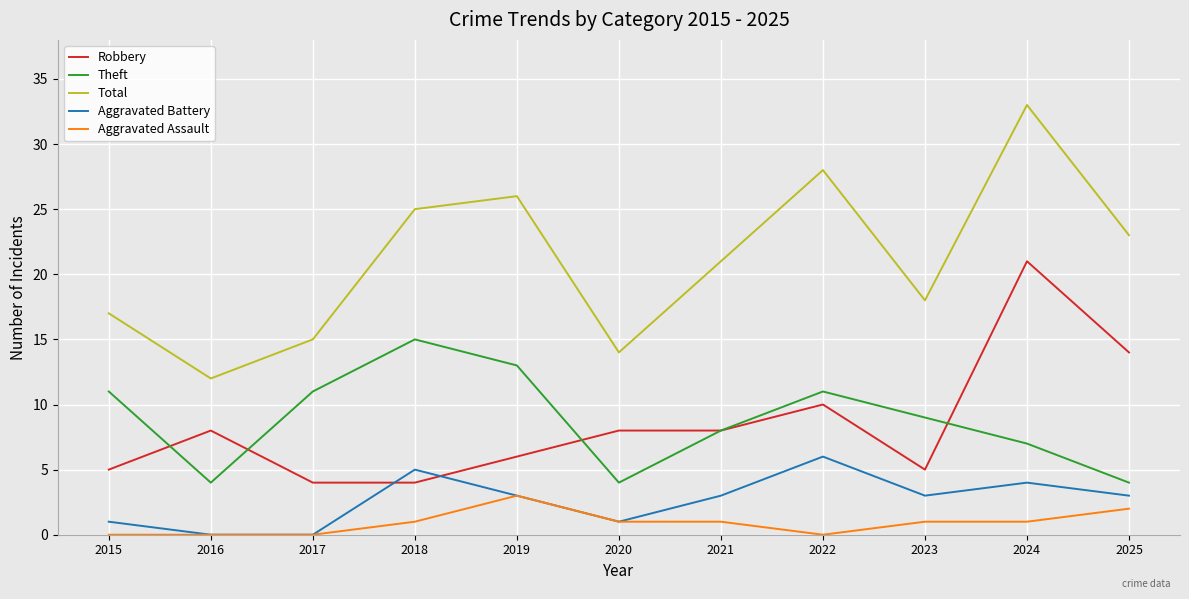

What is the approximate value of Theft at 2022?

11